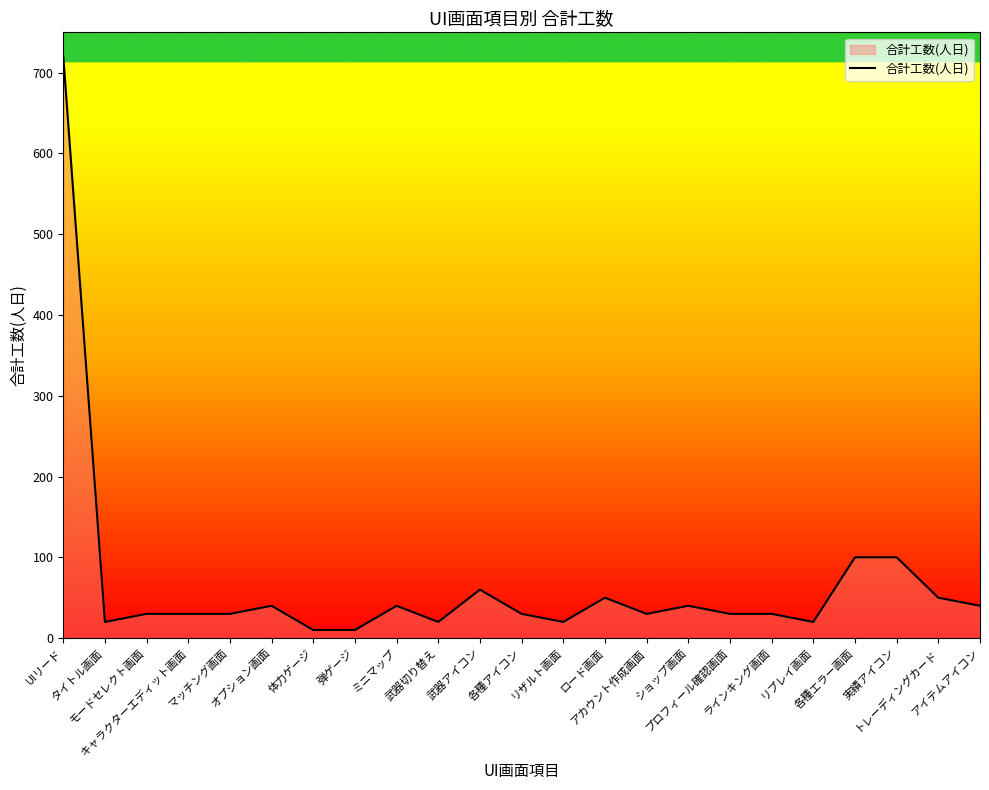

What is the greatest value displayed?

720